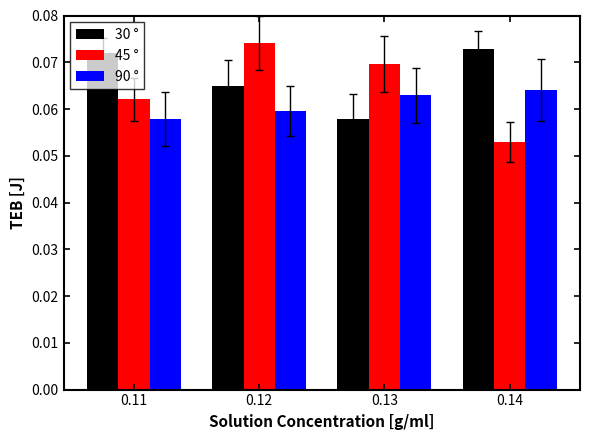

At which label does 30 ° reach its minimum?

0.13